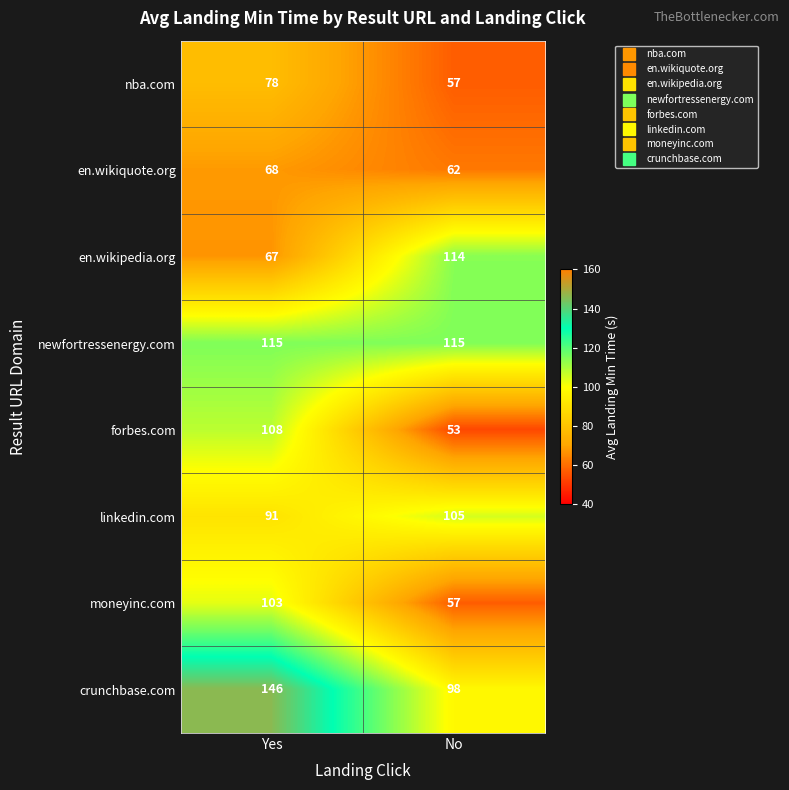

Which series has the largest range (max minus min)?

forbes.com